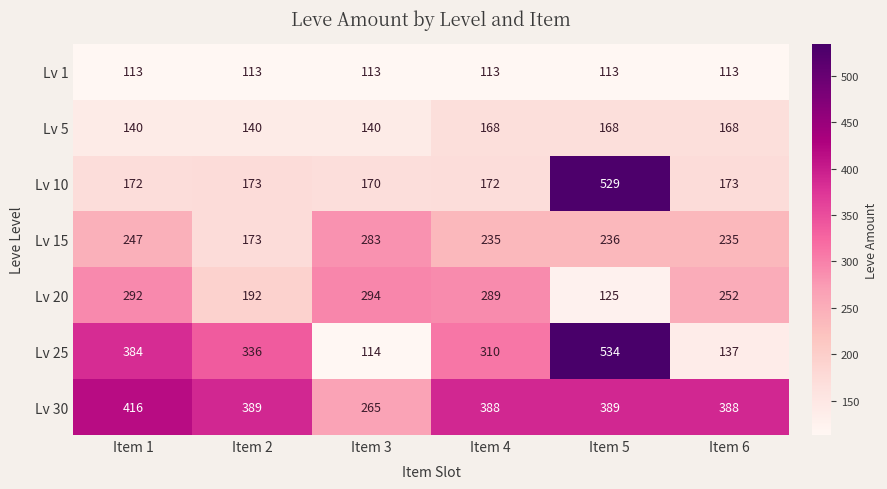

What is the approximate value of Lv 10 at Item 3, to the nearest 50?

150